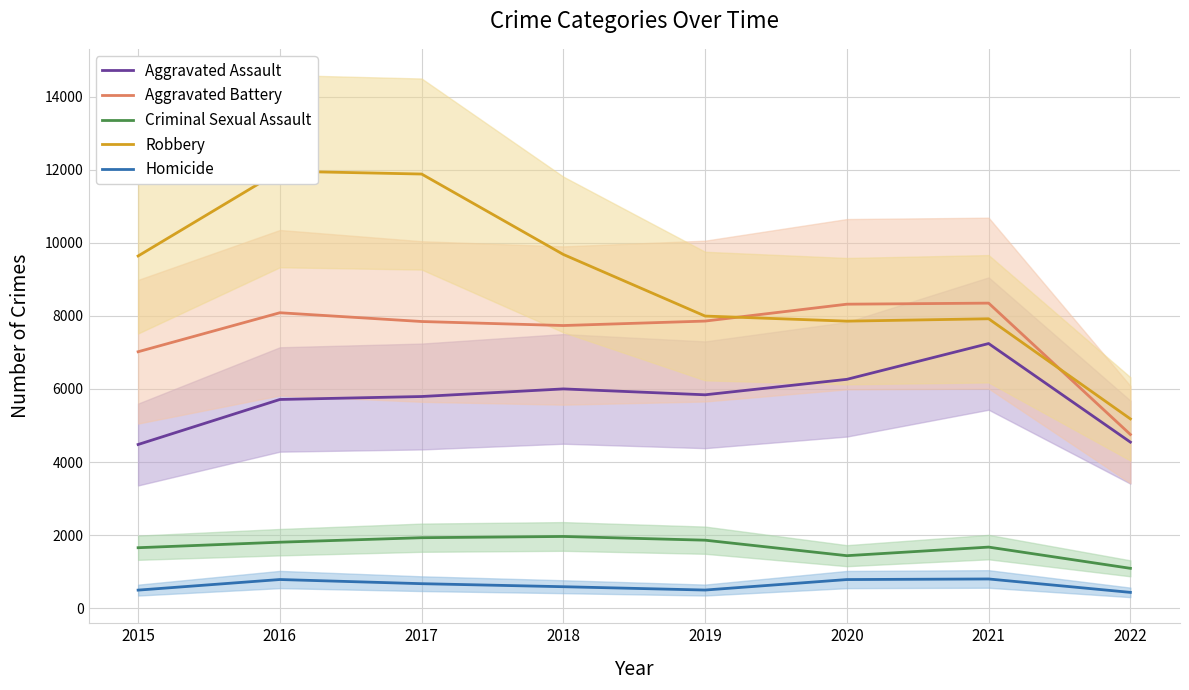

What is the total value across all series at 2021?

25984